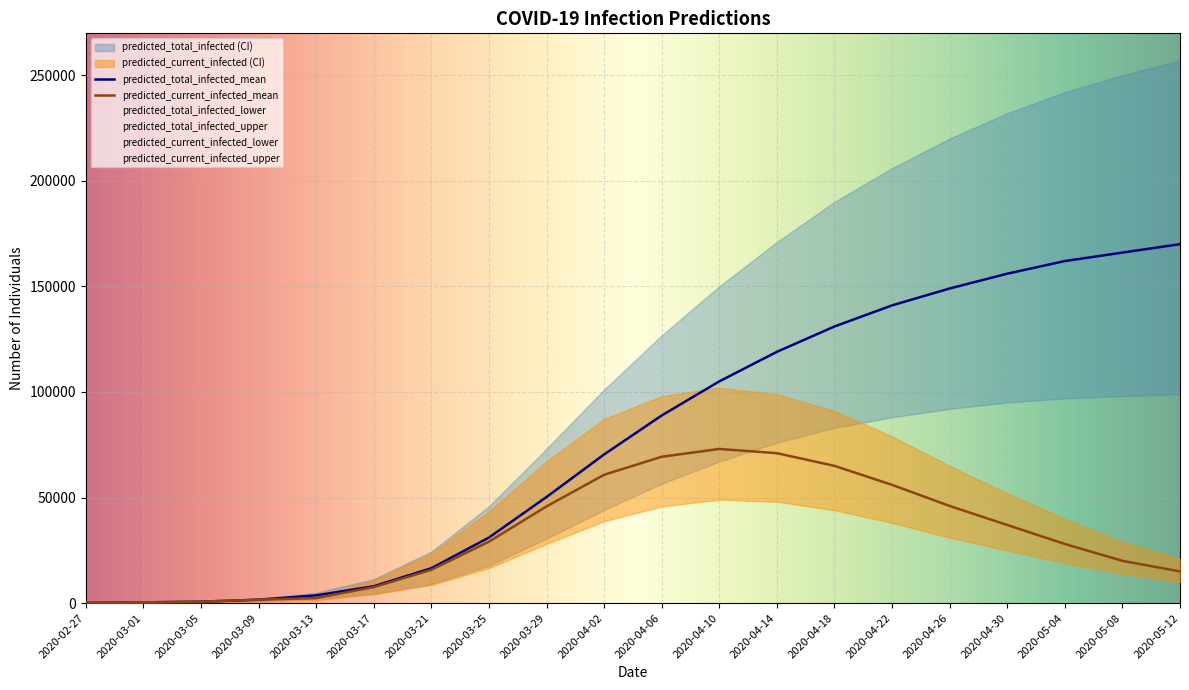

How many categories are shown in the chart?

20